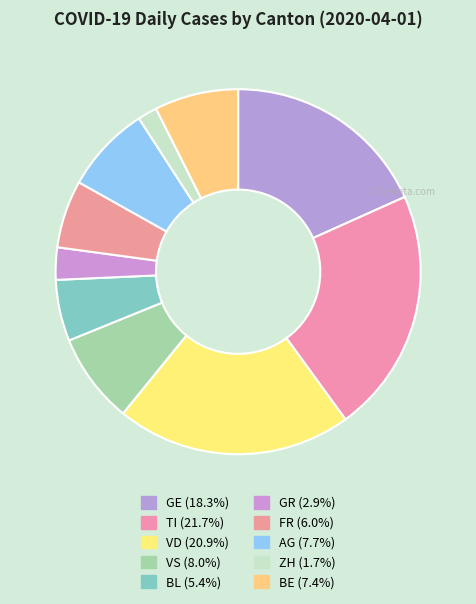

Count the number of slices in the pie.

10